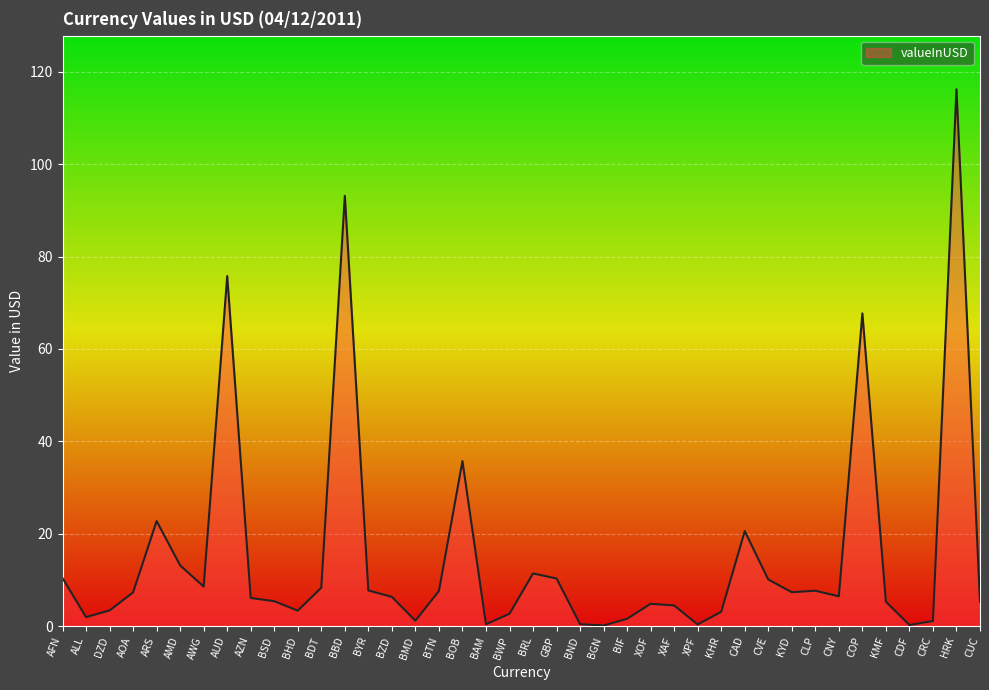

What is the maximum value shown in the chart?

116.2